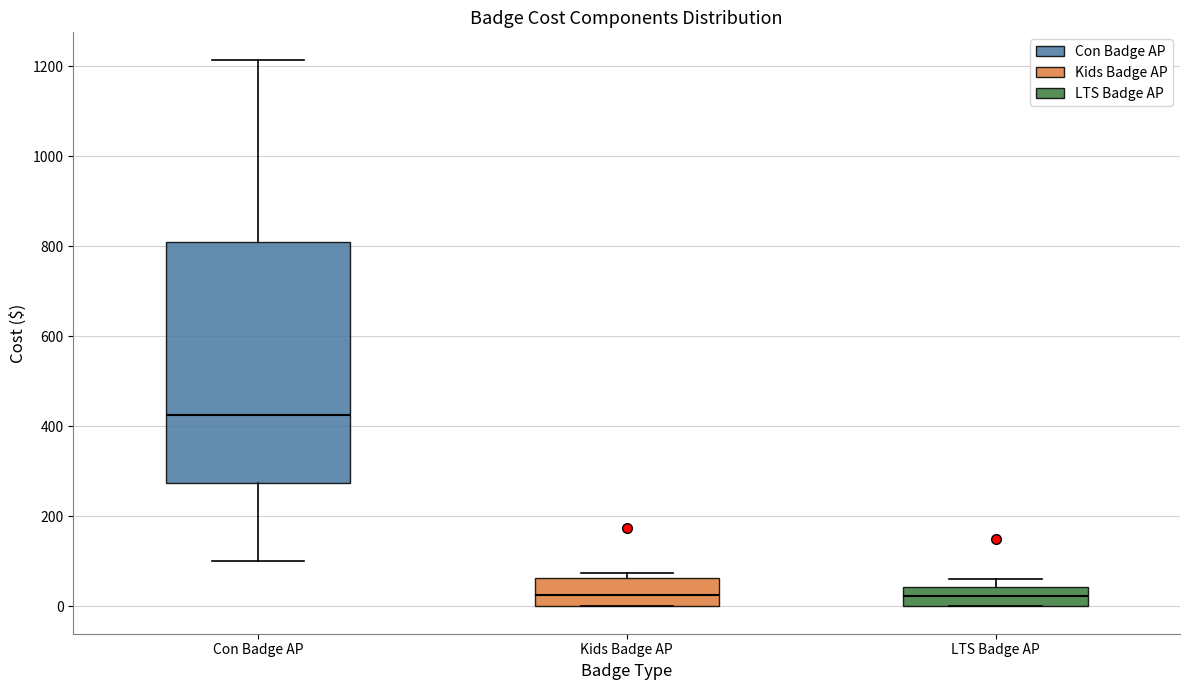

Which box's median line is the highest?

Con Badge AP